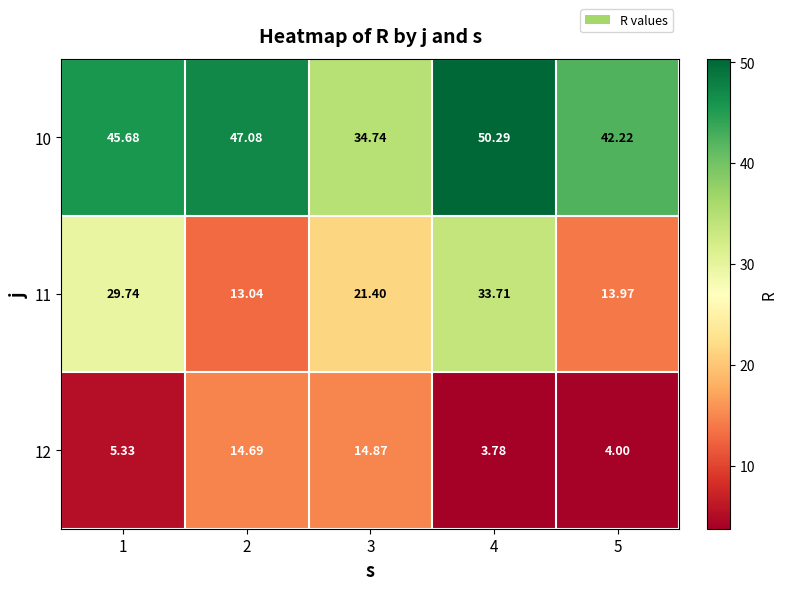

Is the value of 11 at 3 greater than the value of 12 at 4?

Yes